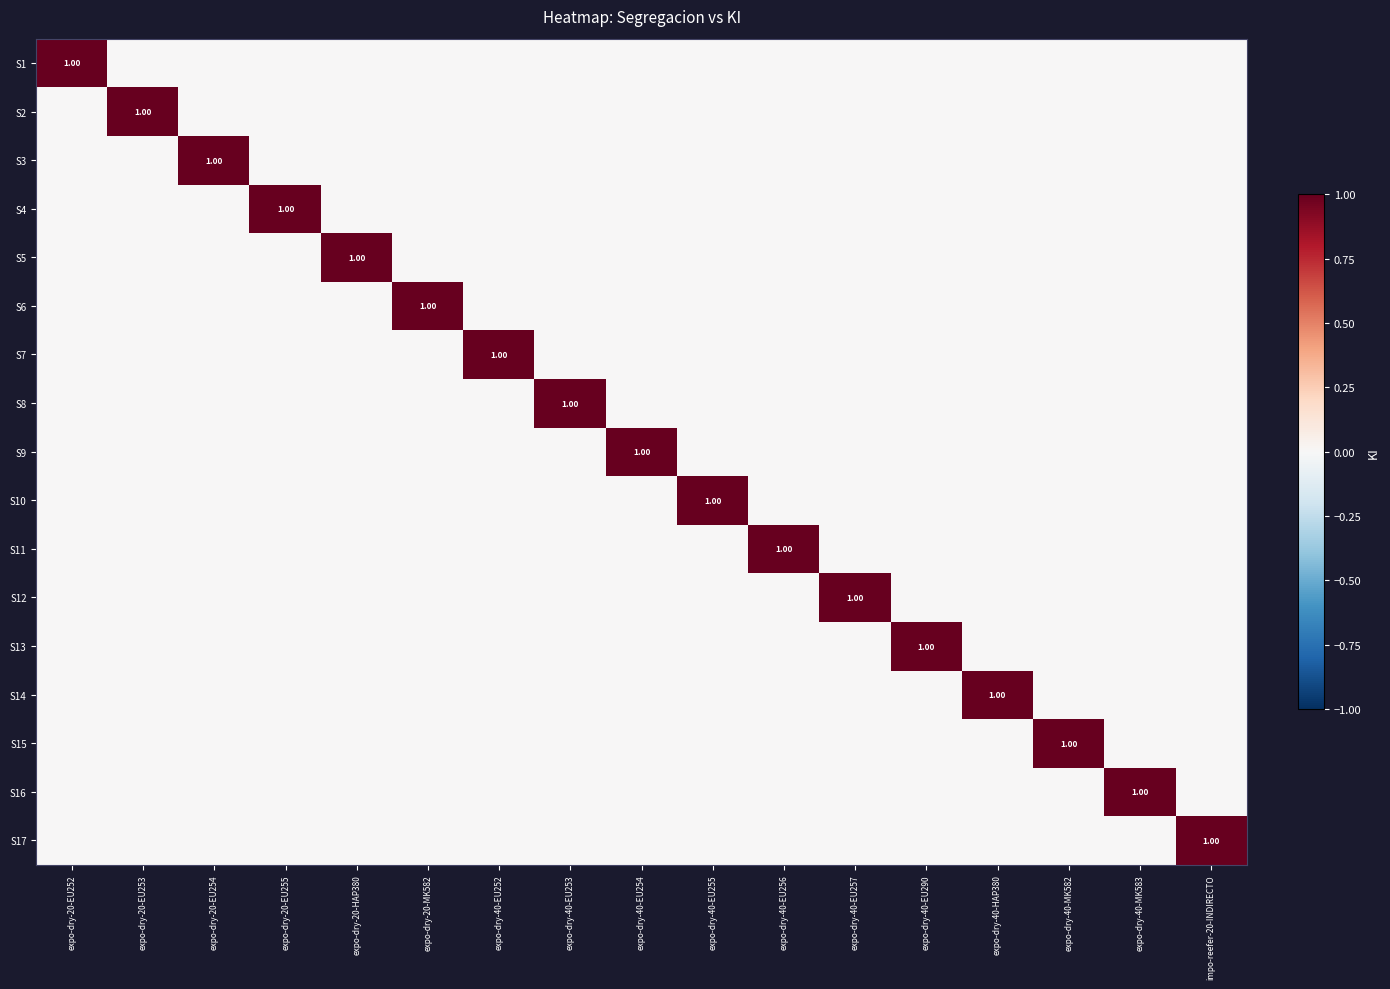

At which category is the sum across all series the highest?

expo-dry-20-EU252